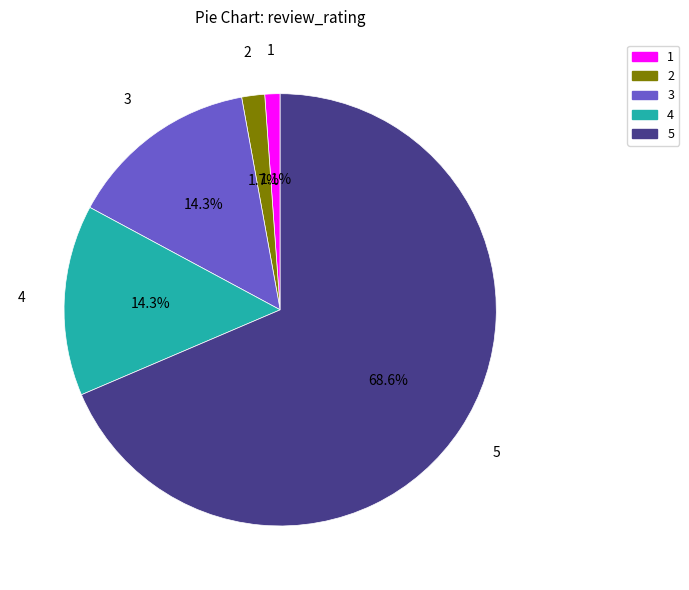

How many slices are in this pie chart?

5